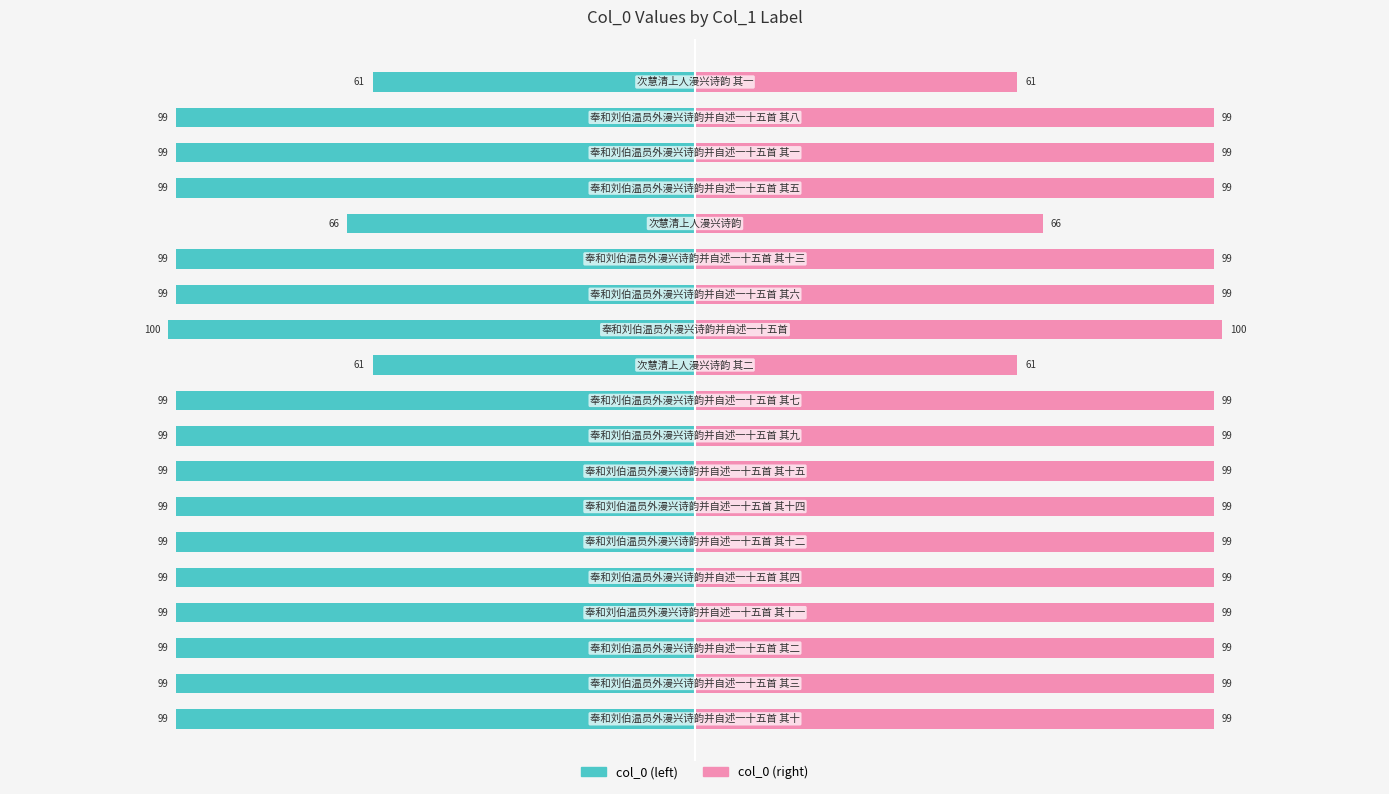

Rank the series by their maximum value, from highest to lowest.

col_0 (right), col_0 (left)